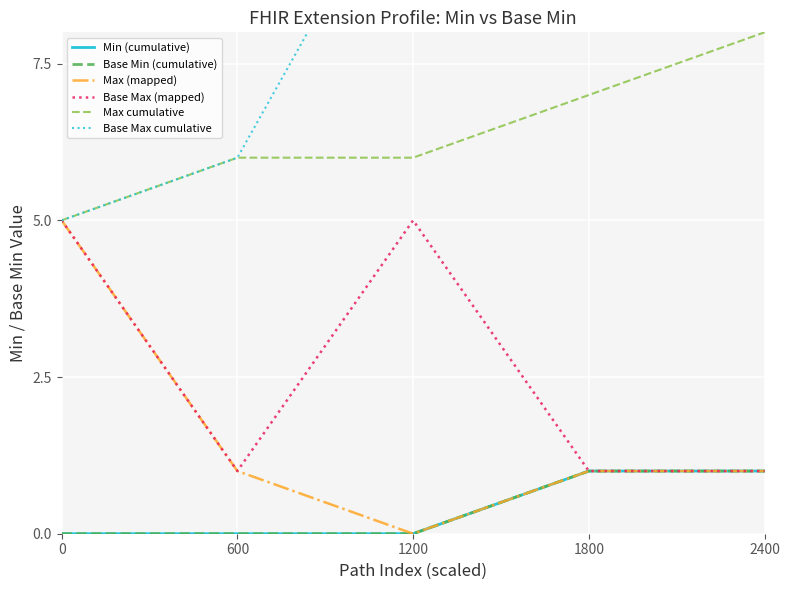

True or false: Base Max (mapped) has a value of 5 at 1200.

True